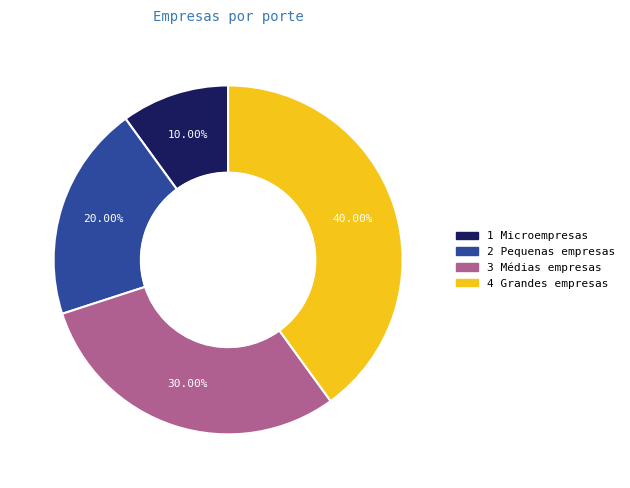

How many slices are in this pie chart?

4